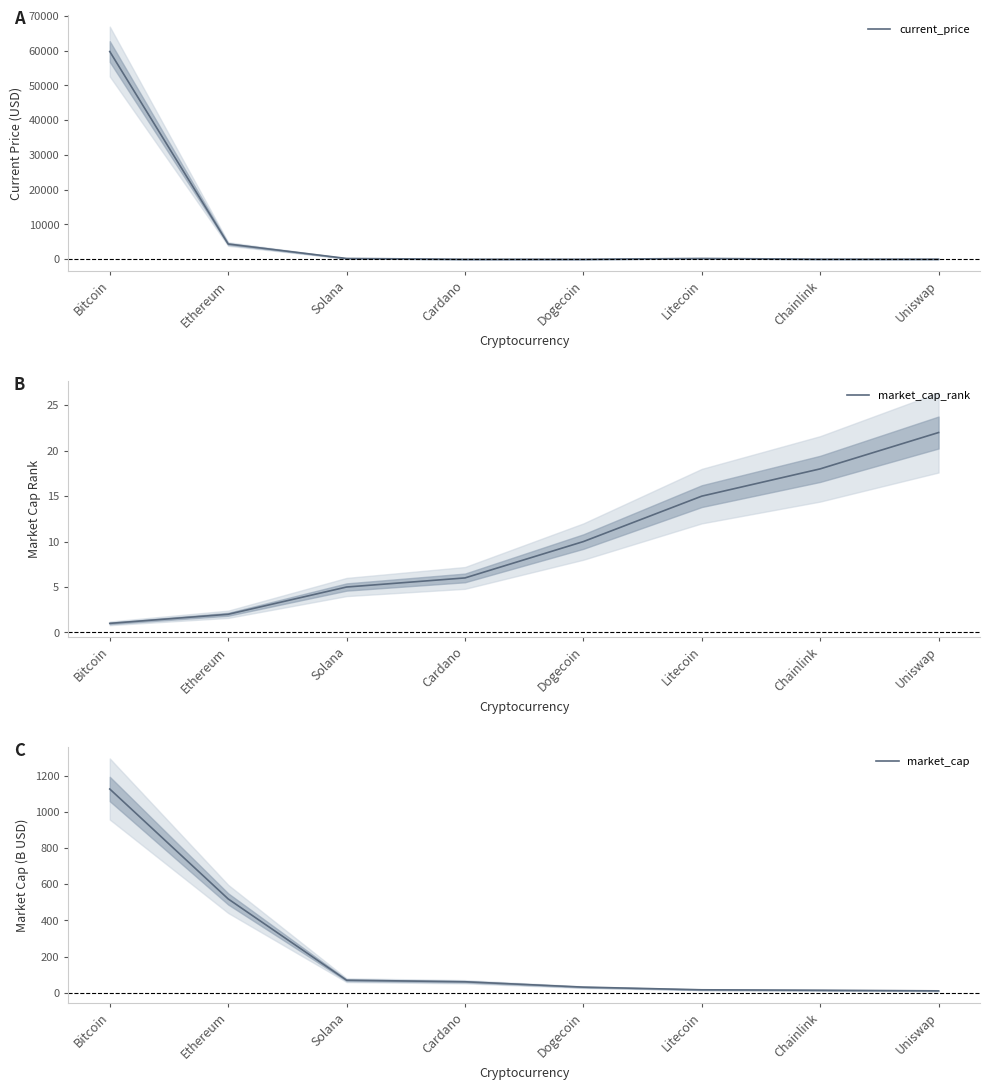

What is the maximum value shown in the chart?

59749.0